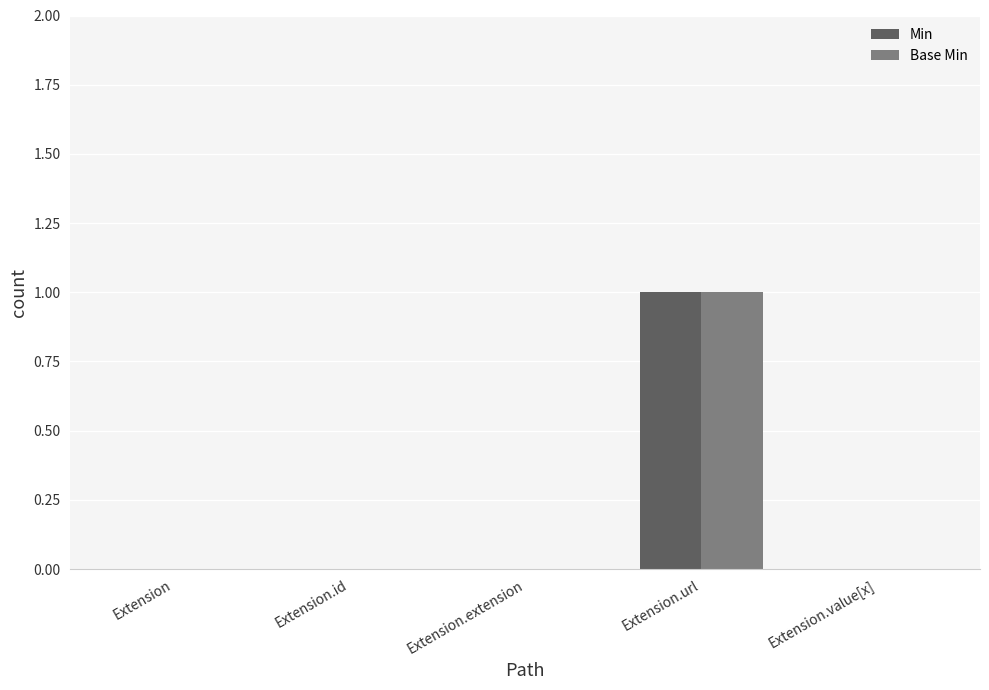

At which category is the sum across all series the highest?

Extension.url